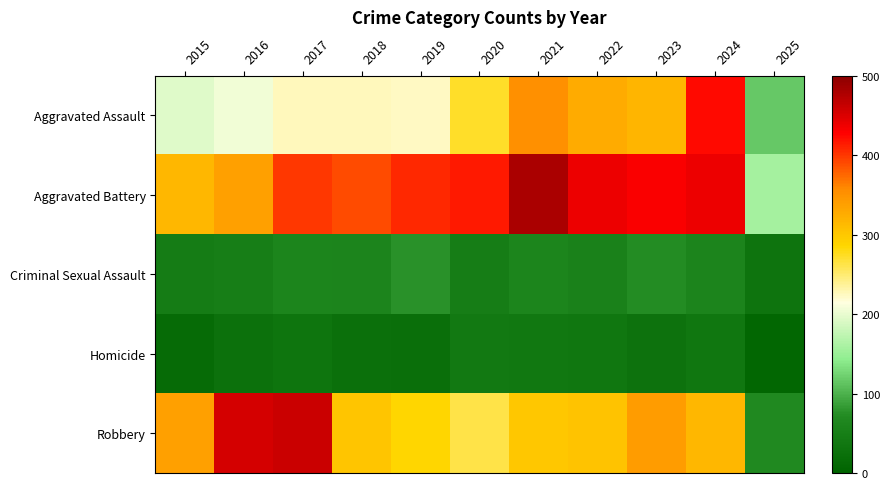

Rank the series at 2021 from lowest to highest value.

Homicide, Criminal Sexual Assault, Robbery, Aggravated Assault, Aggravated Battery